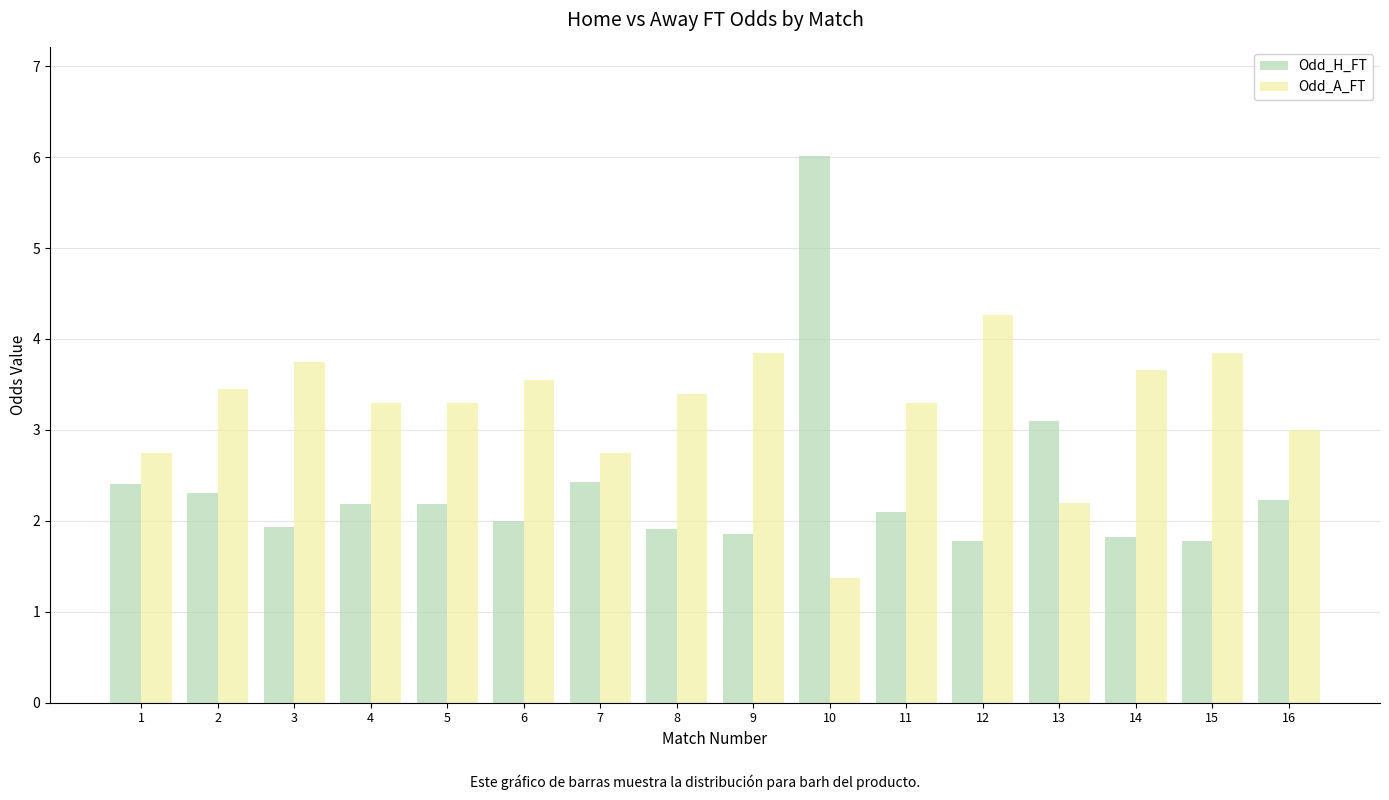

What is the sum of the Odd_H_FT values at 15 and 6?

3.8